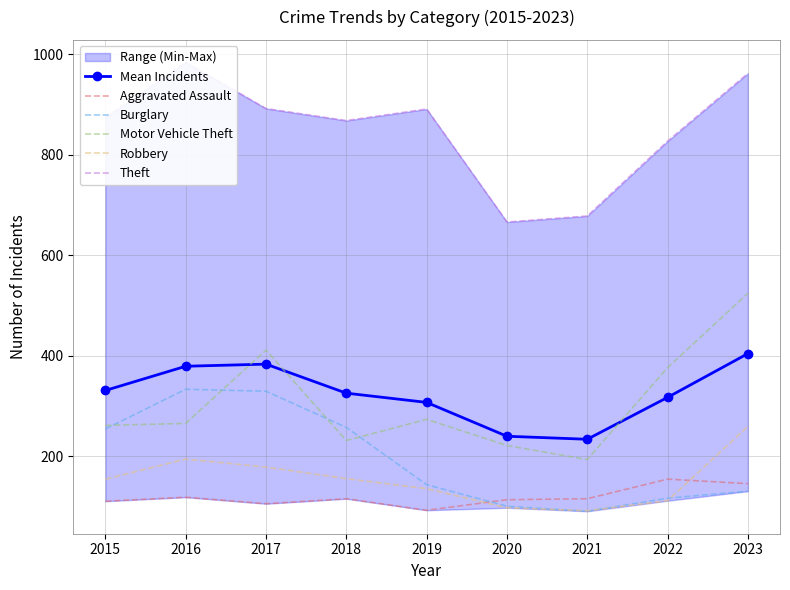

Between 2017 and 2020, which series saw the biggest shift?

Burglary